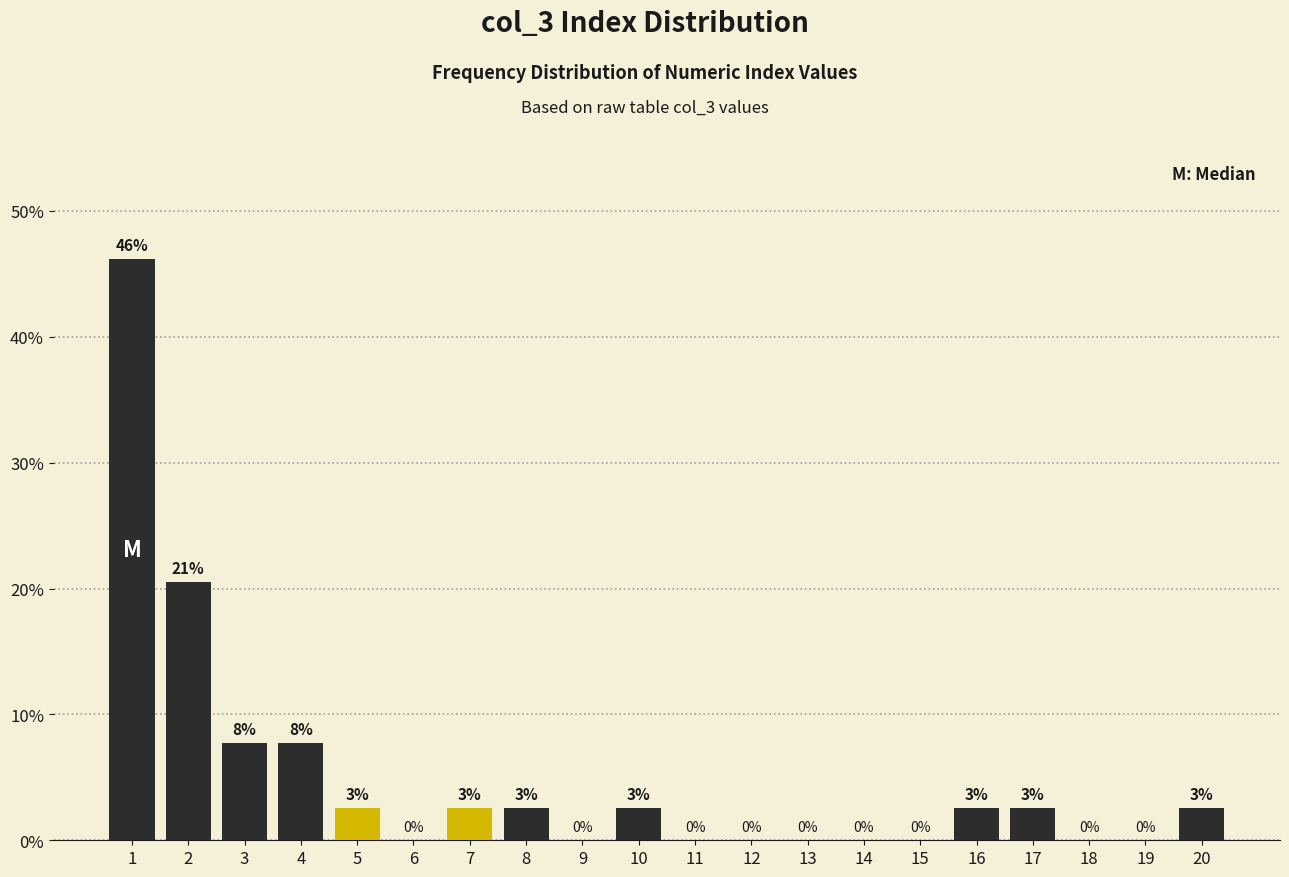

What is the maximum value shown in the chart?

46.2